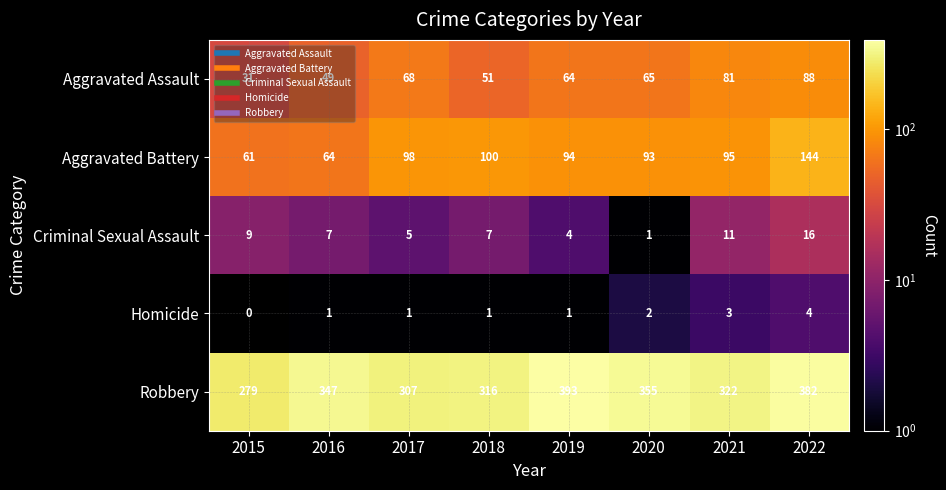

Where does the Aggravated Battery series first go above 95?

2017